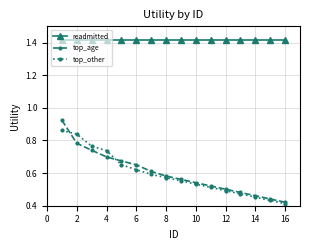

True or false: top_age and top_other cross at least once.

True